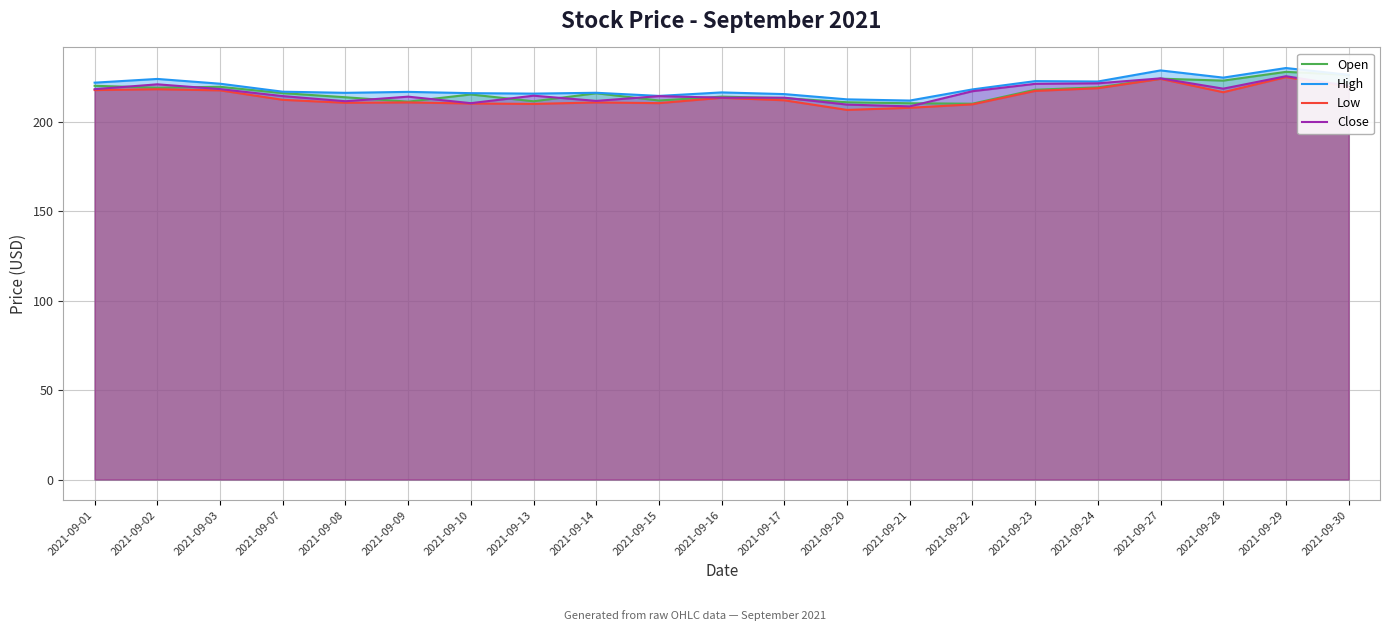

True or false: Low and Open cross at least once.

False